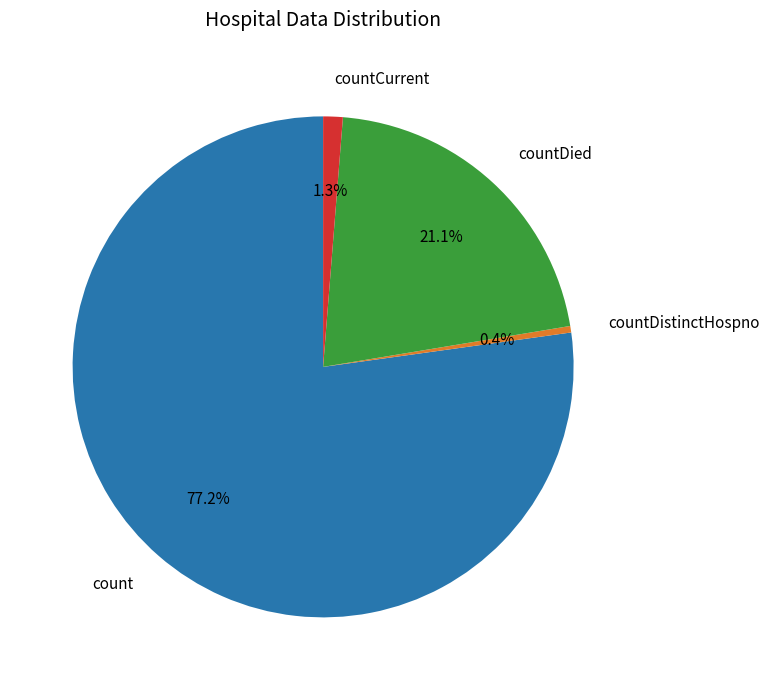

Is it true that count is 69% of the pie?

False